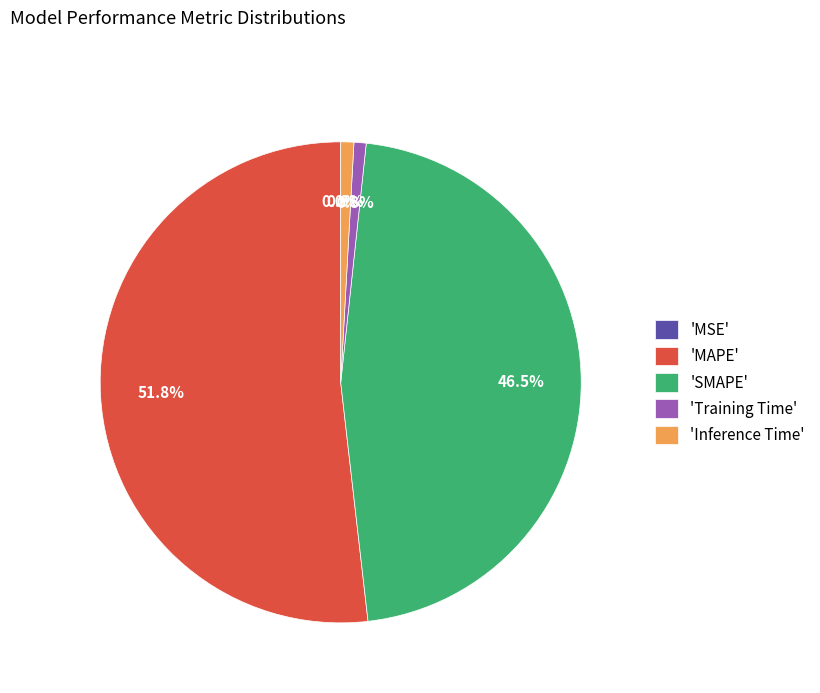

Which slice is the largest?

'MAPE'